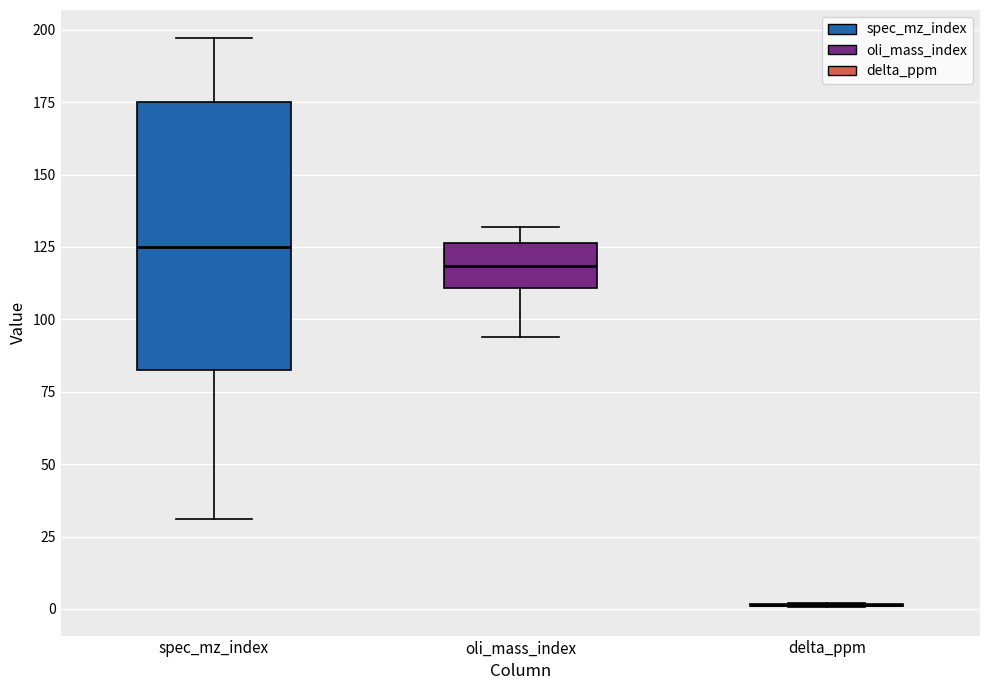

Comparing the boxes themselves (not the whiskers), which one is the tallest?

spec_mz_index